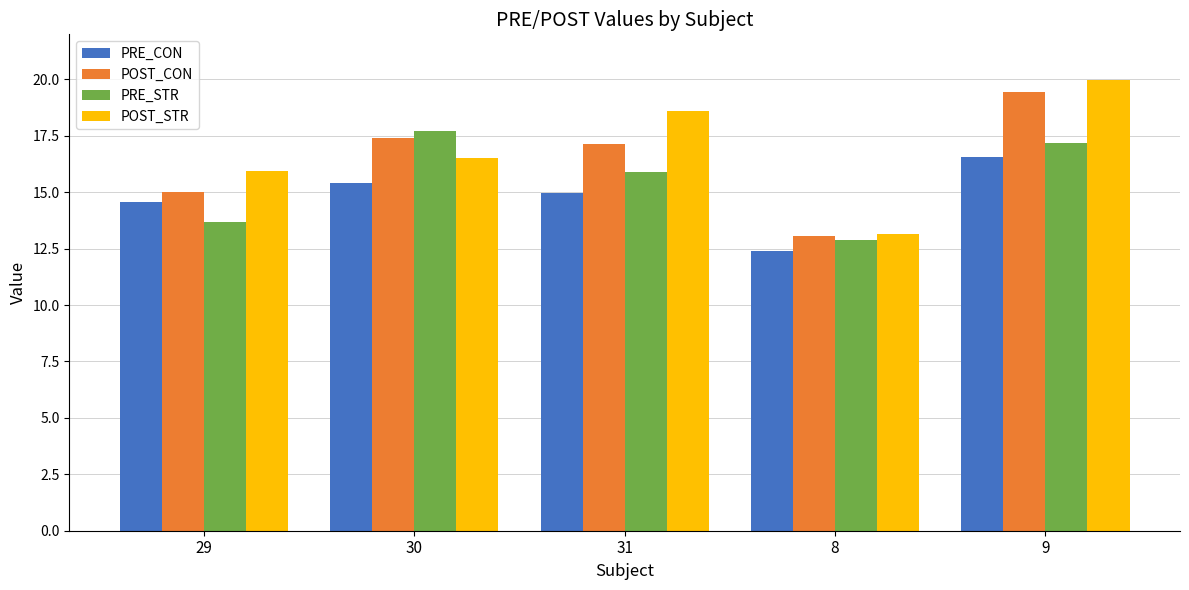

Which label corresponds to the smallest value in the chart?

8